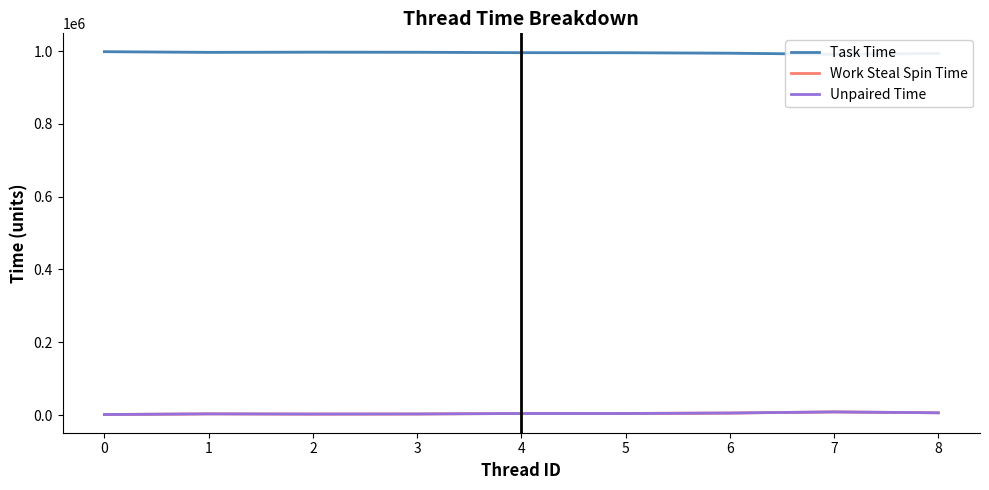

True or false: Task Time and Work Steal Spin Time intersect in this chart.

False